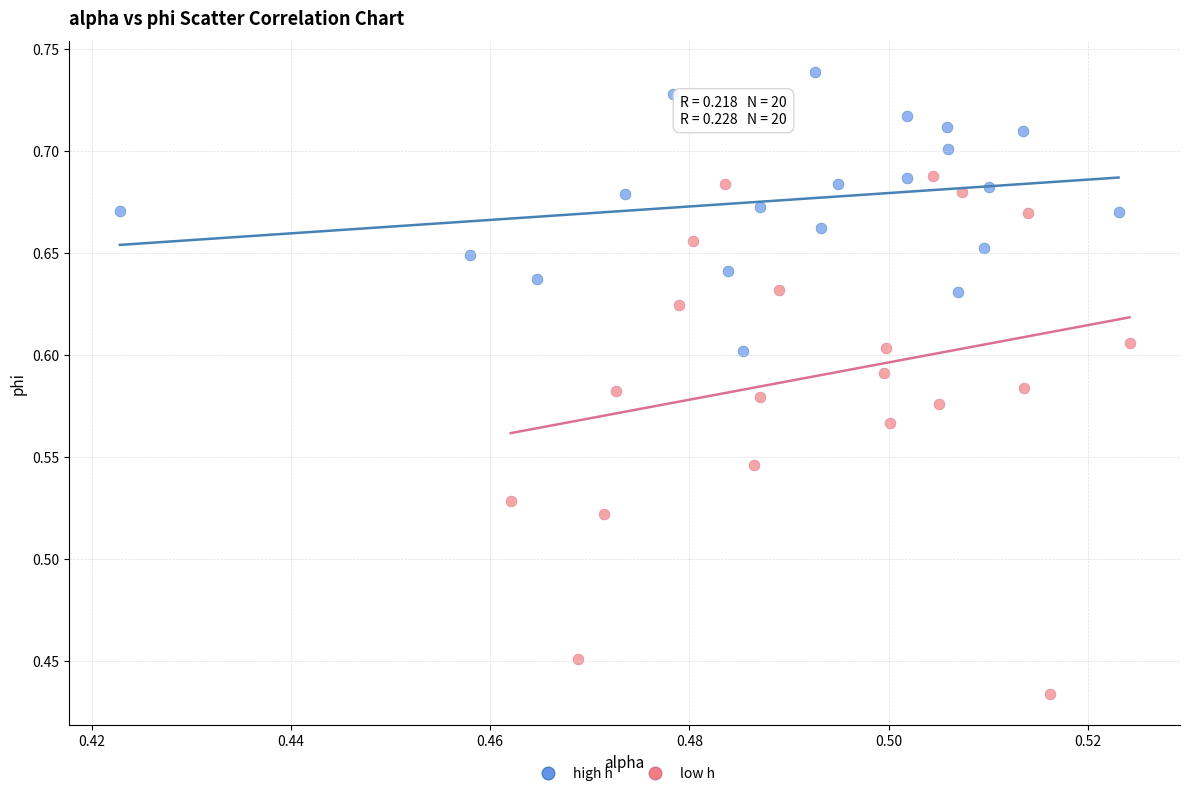

Which series reaches the minimum Y coordinate?

low h